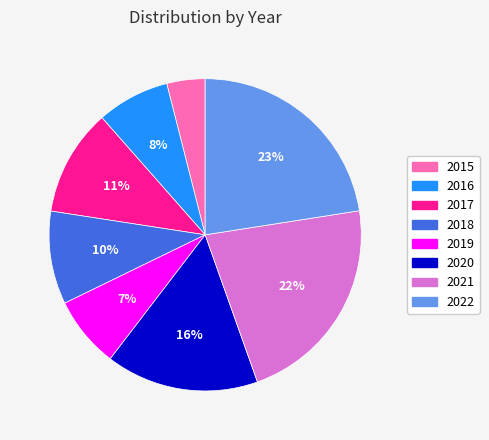

Is it true that 2022 is 23% of the pie?

True